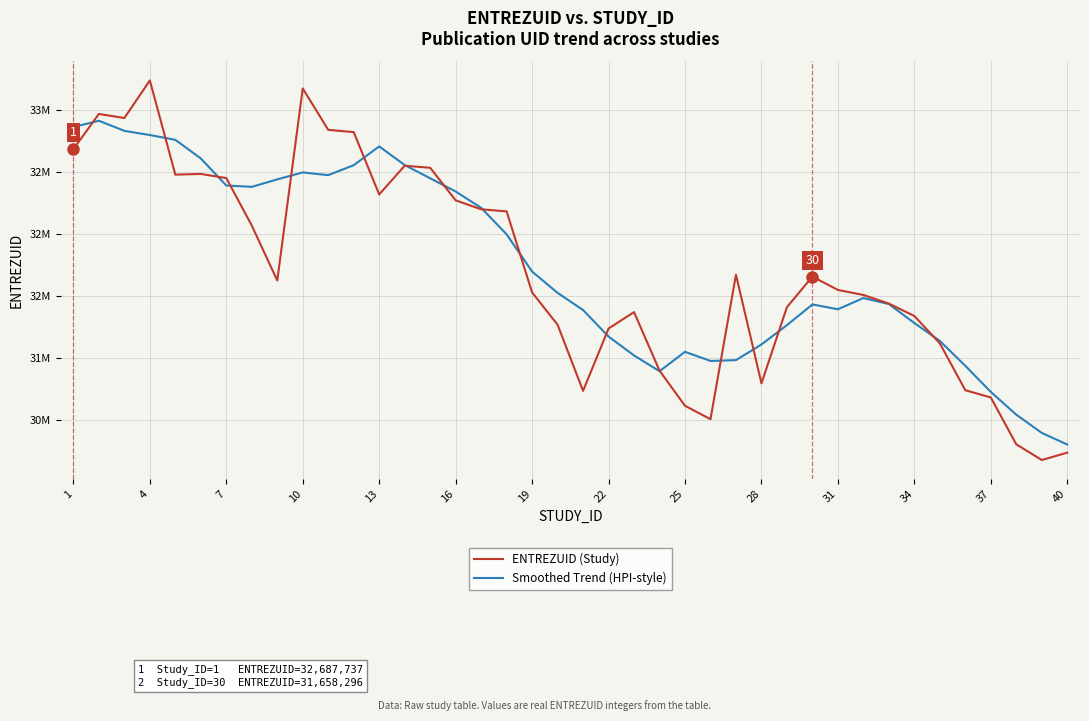

Does the chart display data point markers on the line(s)?

No